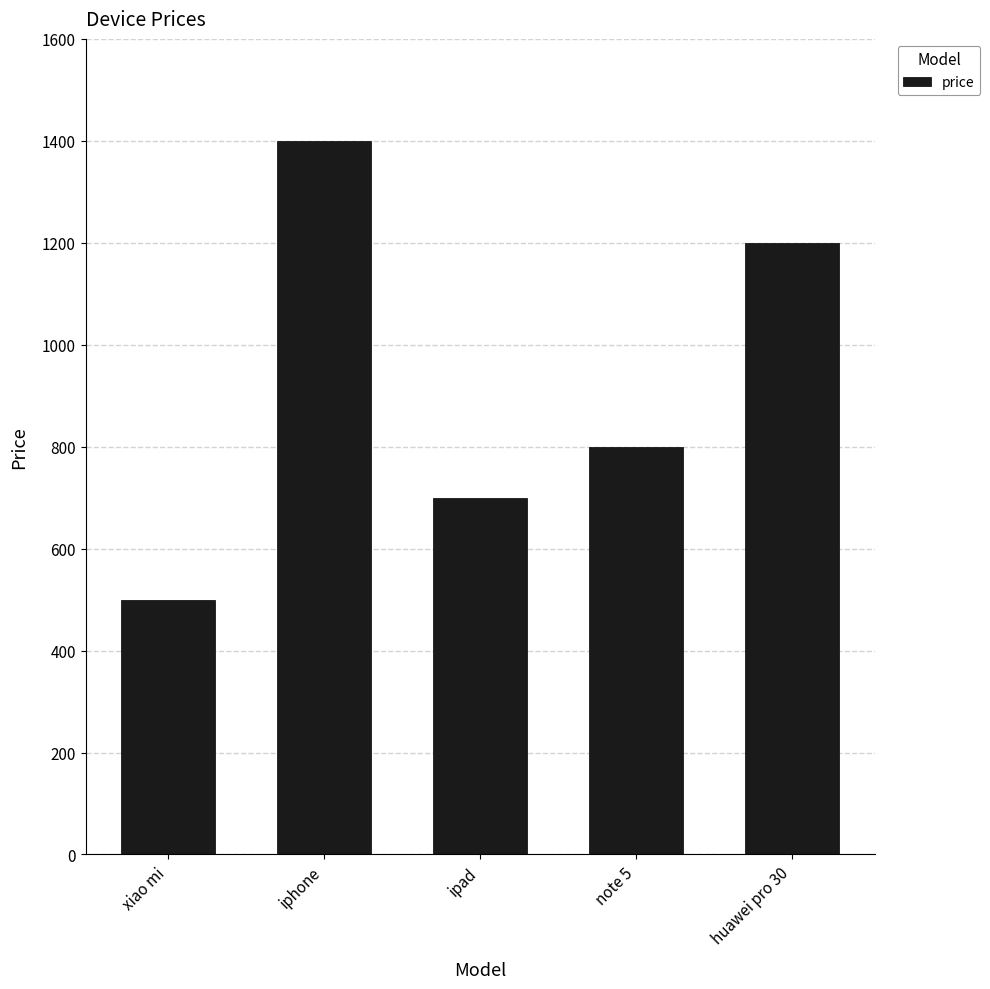

Which label corresponds to the largest value in the chart?

iphone